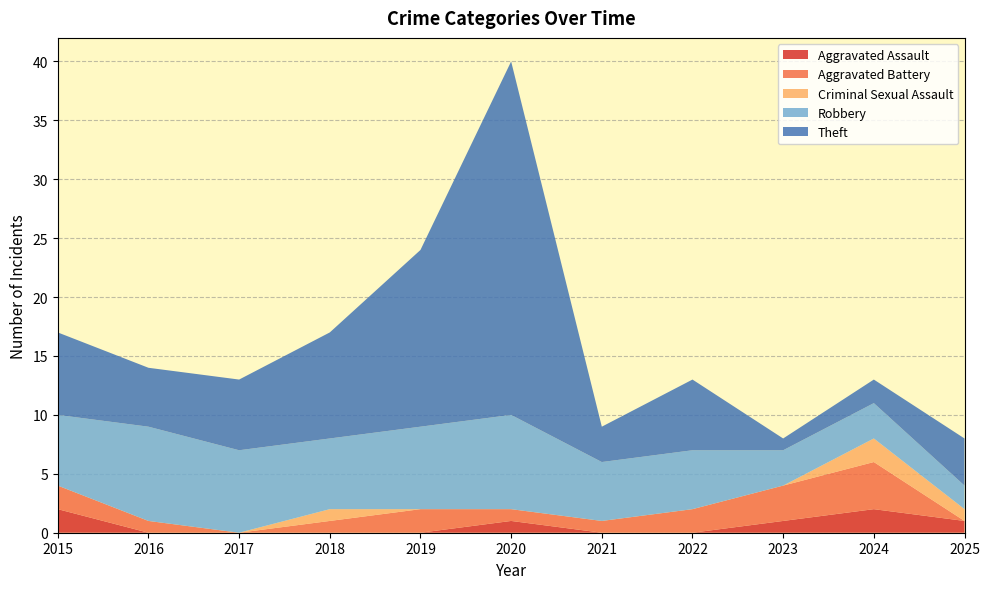

At which category is the sum across all series the highest?

2020